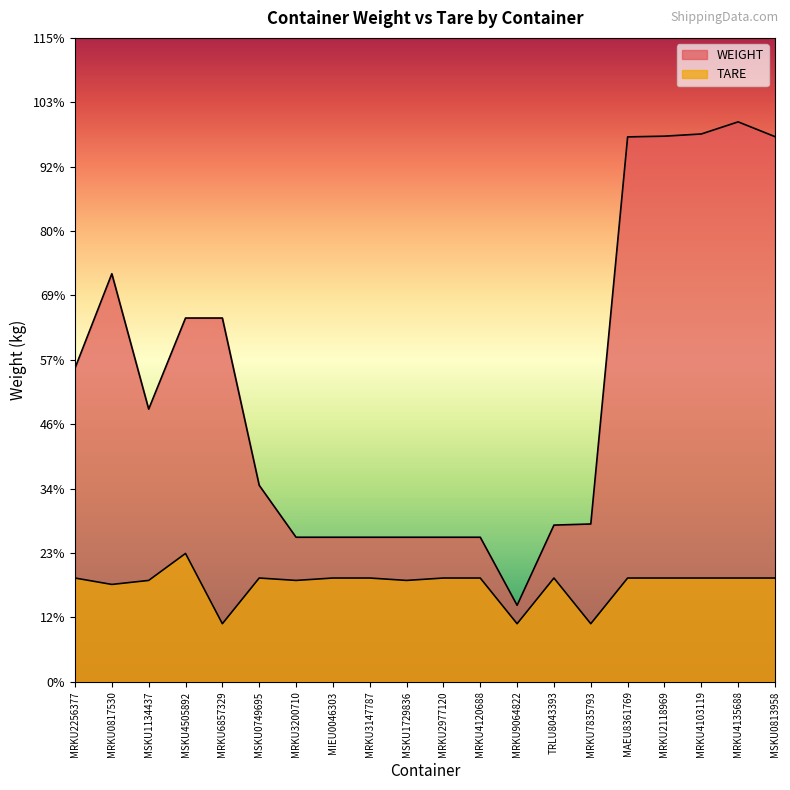

What is the spread (max minus min) of values at MRKU4135688?

17067.0